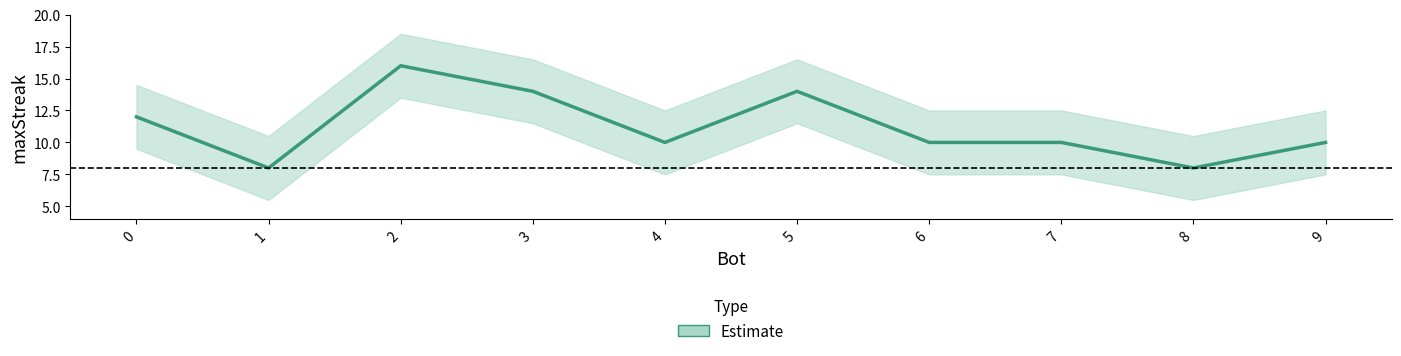

Rank the categories by value from highest to lowest.

2, 3, 5, 0, 4, 6, 7, 9, 1, 8